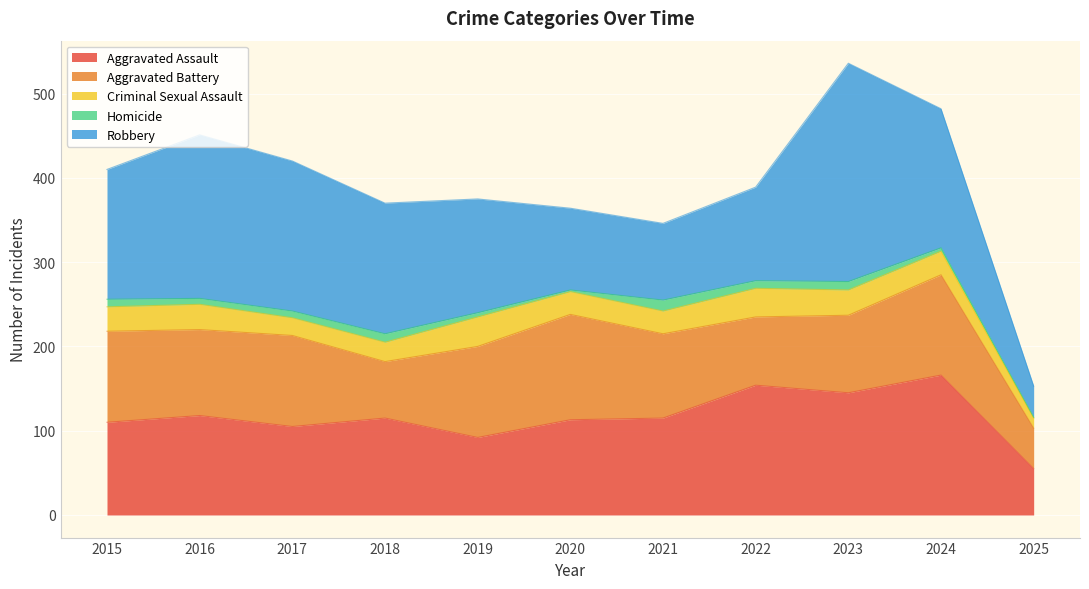

What is the minimum value for Aggravated Assault?

55